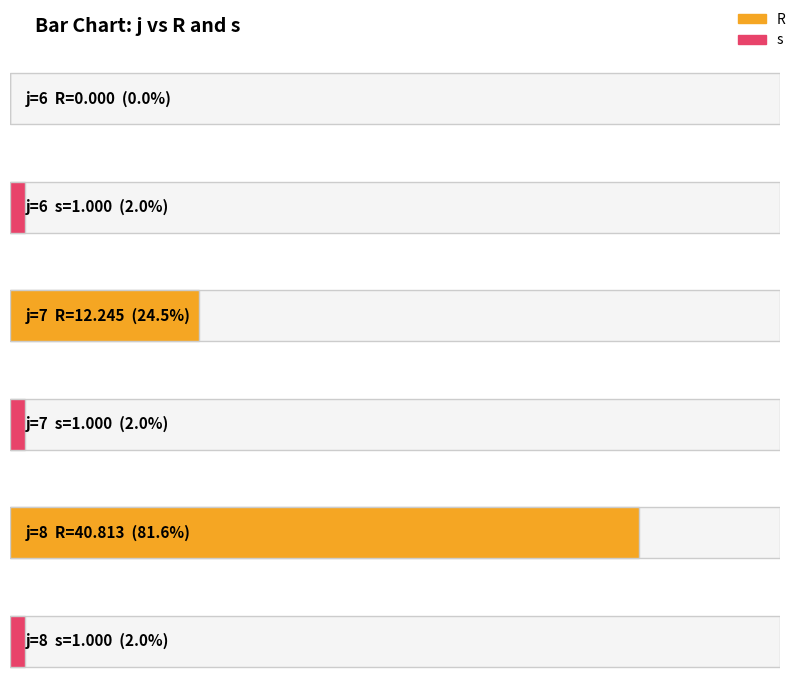

What is the difference between the second highest and minimum values in the R series?

12.2